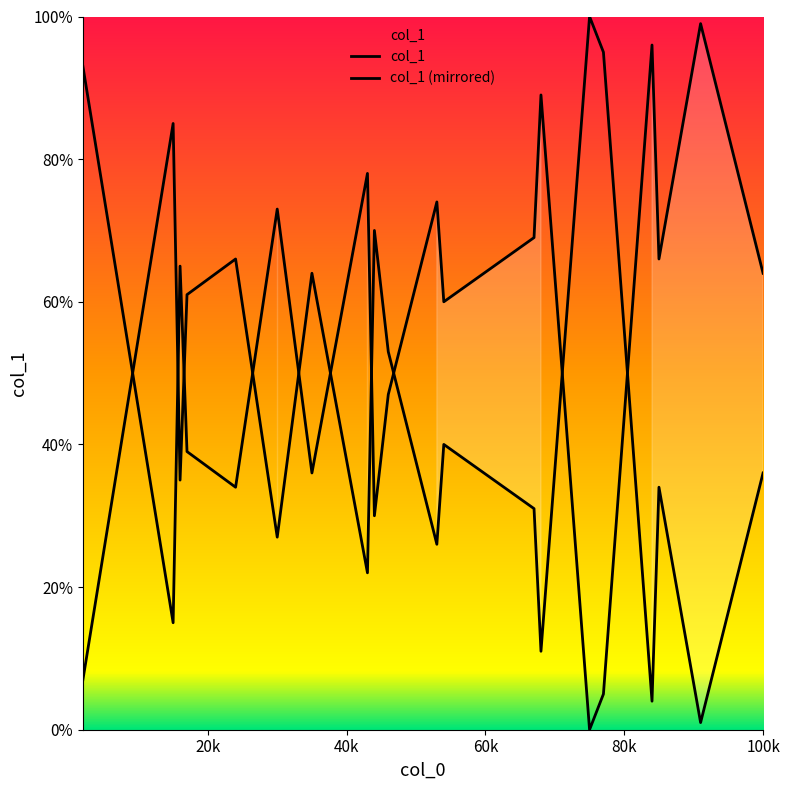

Rank the series at 80k from lowest to highest value.

col_1 (mirrored), col_1